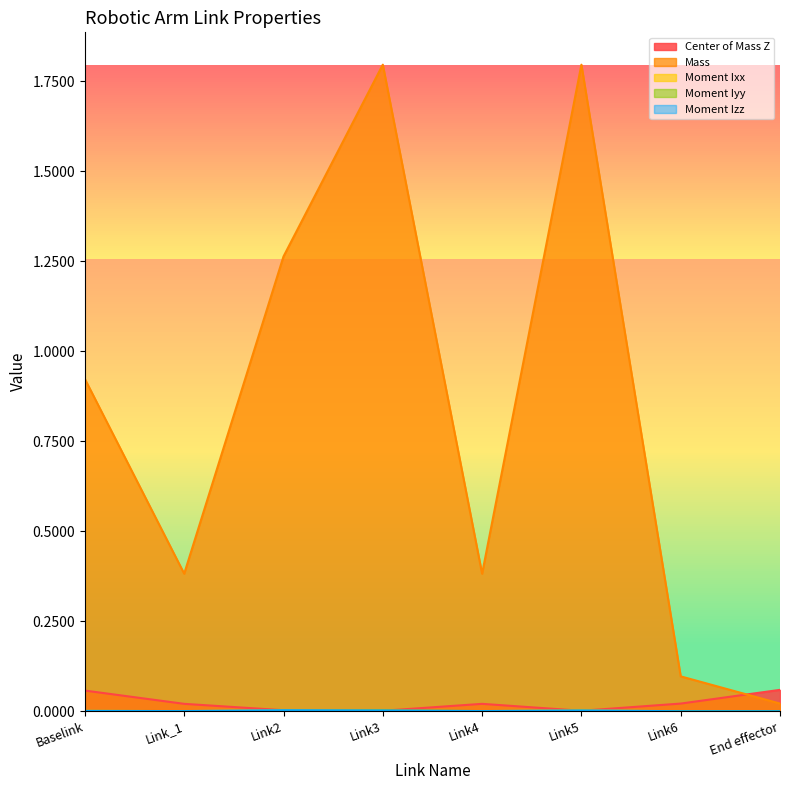

At Link_1, list the series in order from largest to smallest.

Mass, Center of Mass Z, Moment Iyy, Moment Izz, Moment Ixx